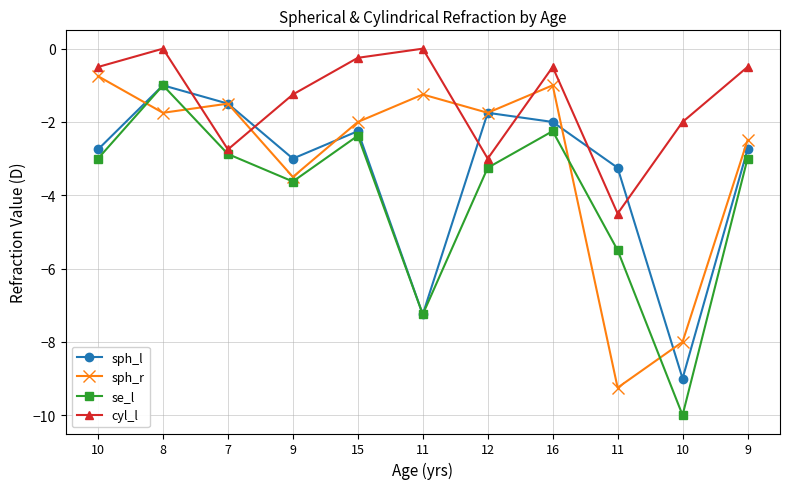

Count the number of data series in this chart.

4